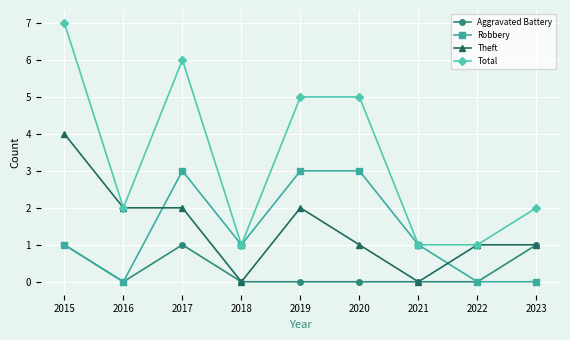

Which label corresponds to the largest value in the chart?

2015